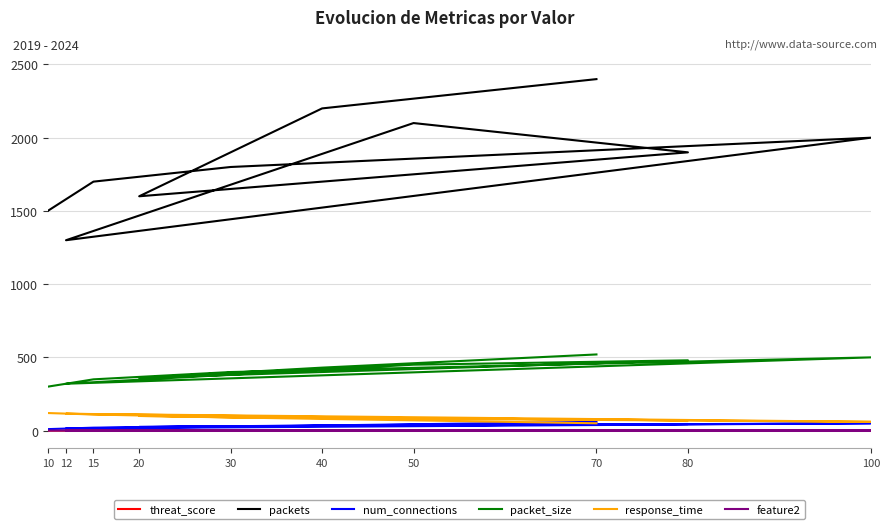

Is it true that feature2 equals 0.1 at 20?

False